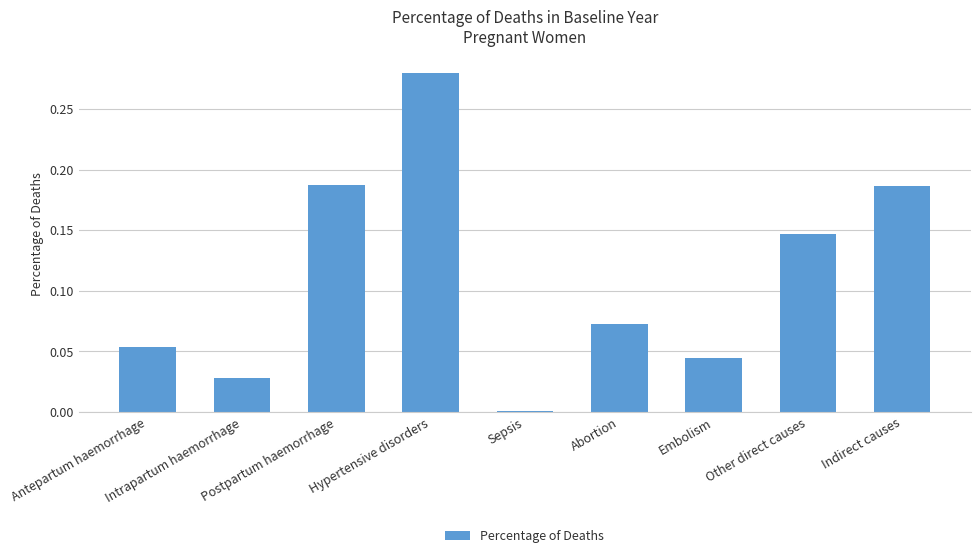

Which has a higher value, Abortion or Embolism?

Abortion